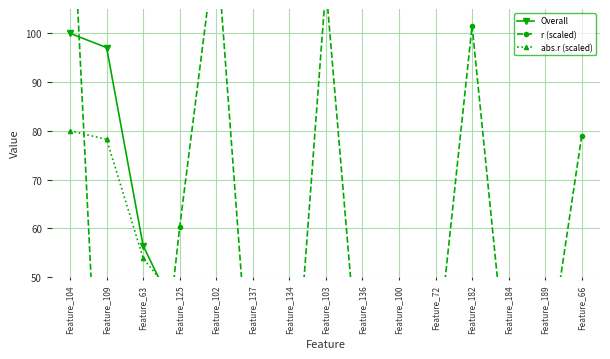

Rank the categories by Overall value from lowest to highest.

Feature_66, Feature_189, Feature_184, Feature_182, Feature_72, Feature_100, Feature_136, Feature_103, Feature_134, Feature_137, Feature_102, Feature_125, Feature_63, Feature_109, Feature_104